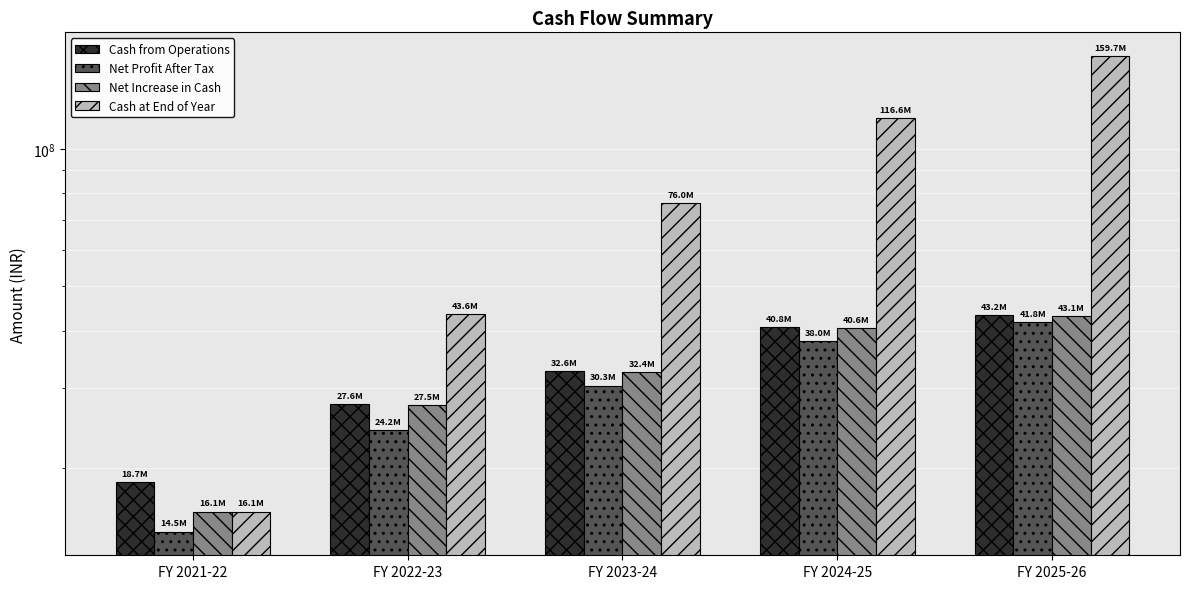

What is the approximate value of Net Profit After Tax at FY 2021-22?

14537812.0